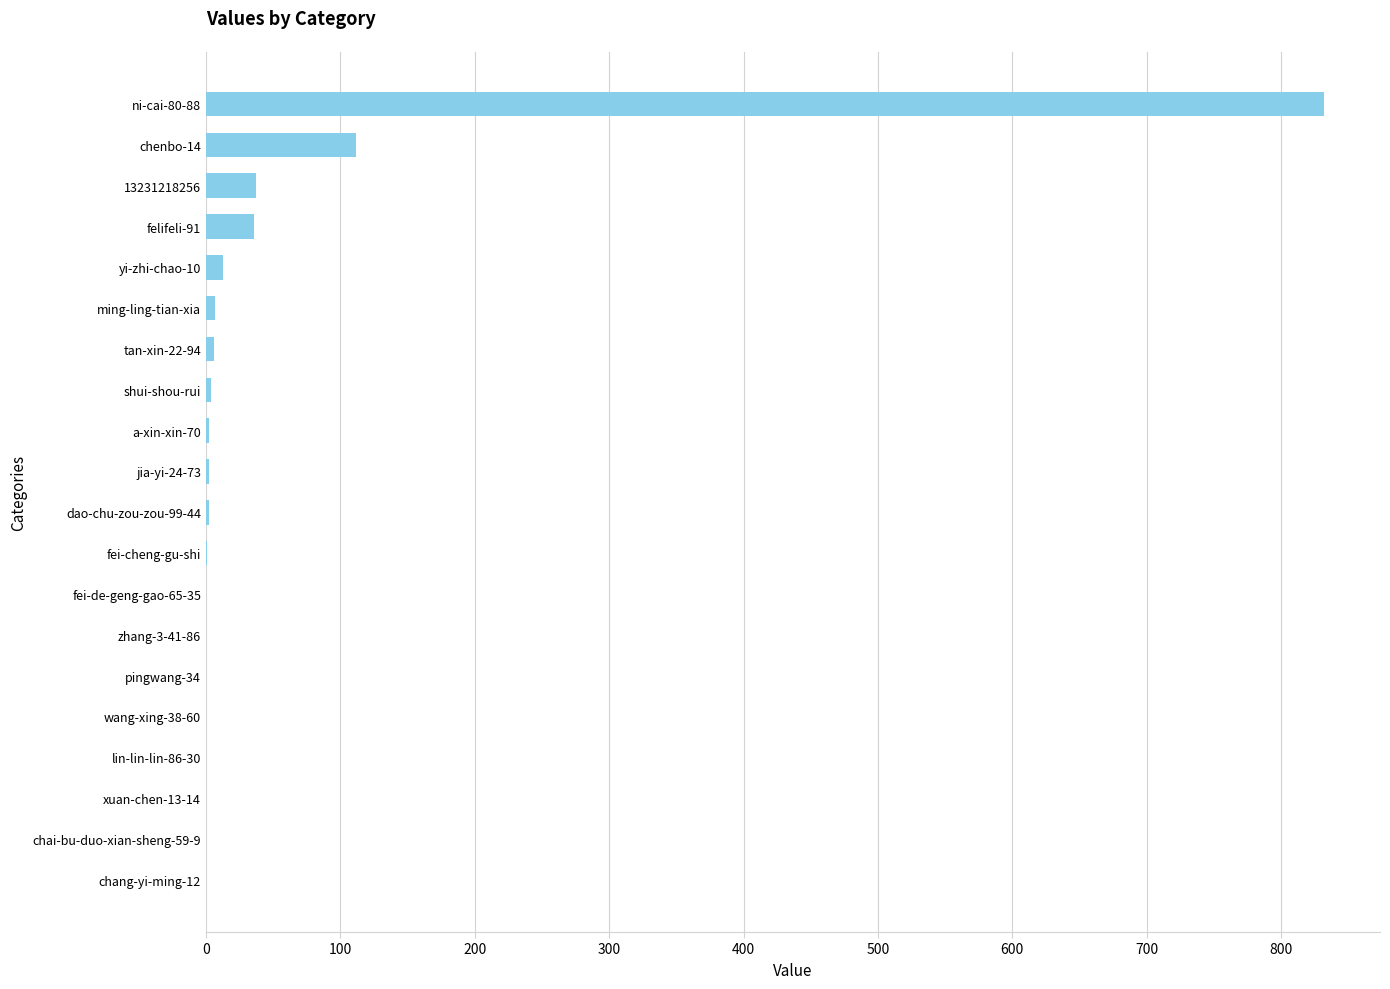

The value at lin-lin-lin-86-30 is 356. True or false?

False